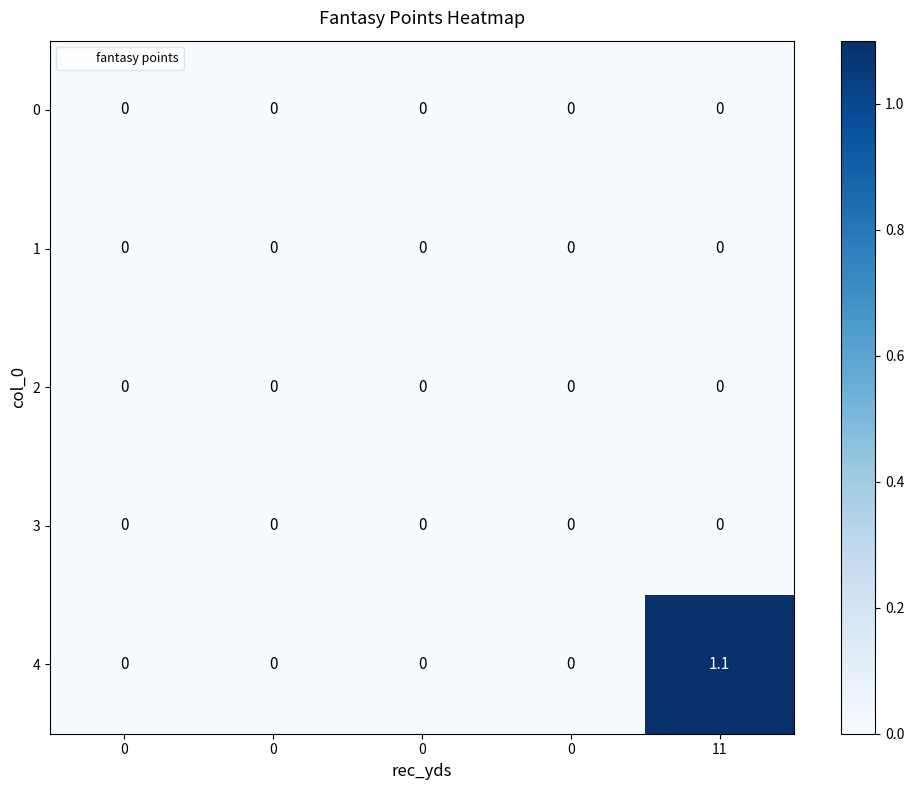

Reading left to right, transcribe all the data shown in this chart.

row_0: 0.0	0.0	0.0	0.0	0.0
row_1: 0.0	0.0	0.0	0.0	0.0
row_2: 0.0	0.0	0.0	0.0	0.0
row_3: 0.0	0.0	0.0	0.0	0.0
row_4: 0.0	0.0	0.0	0.0	1.1